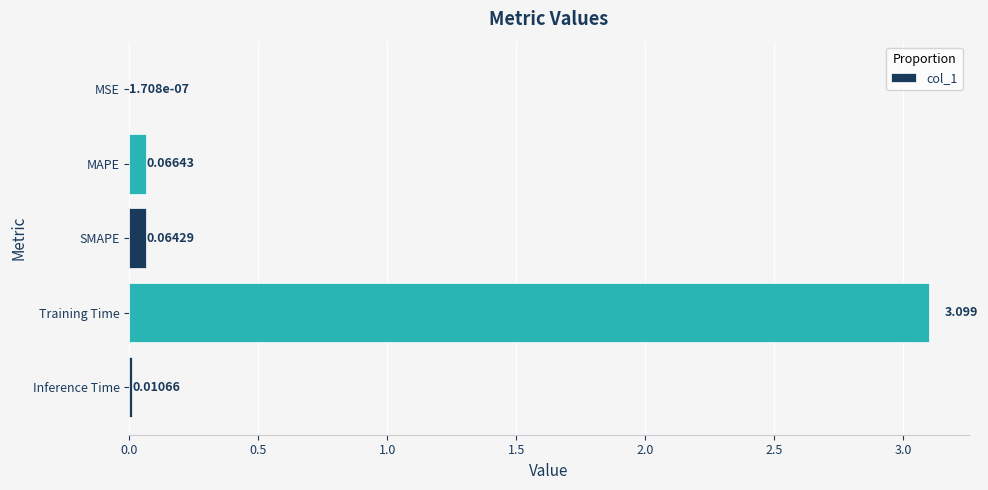

Which label corresponds to the largest value in the chart?

Training Time